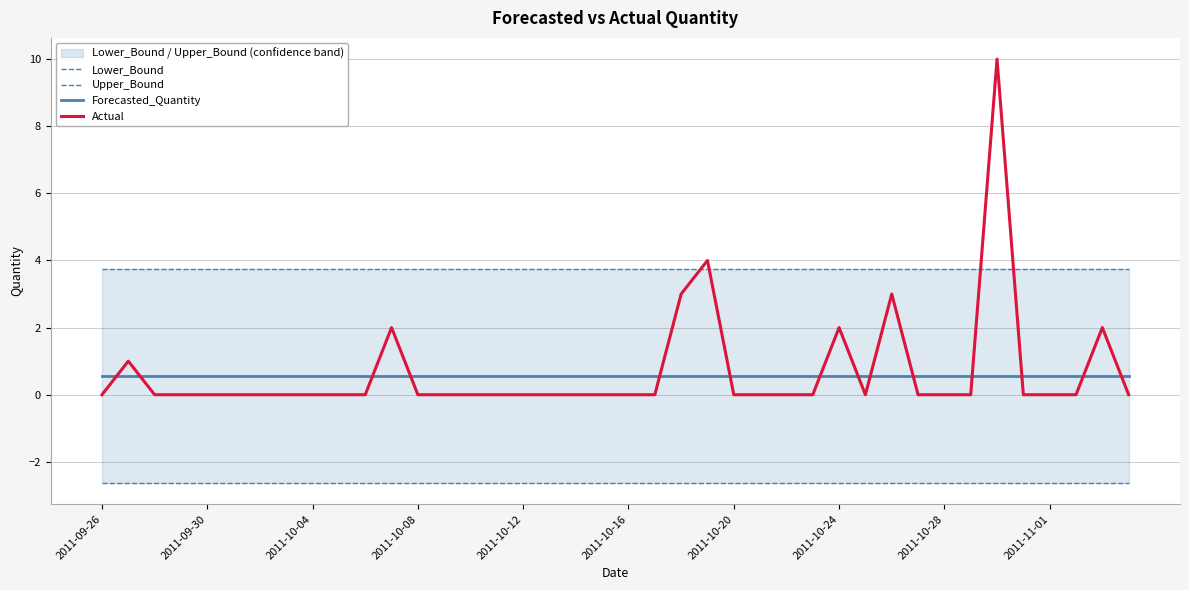

True or false: Upper_Bound has more than 2 interior local peaks.

False